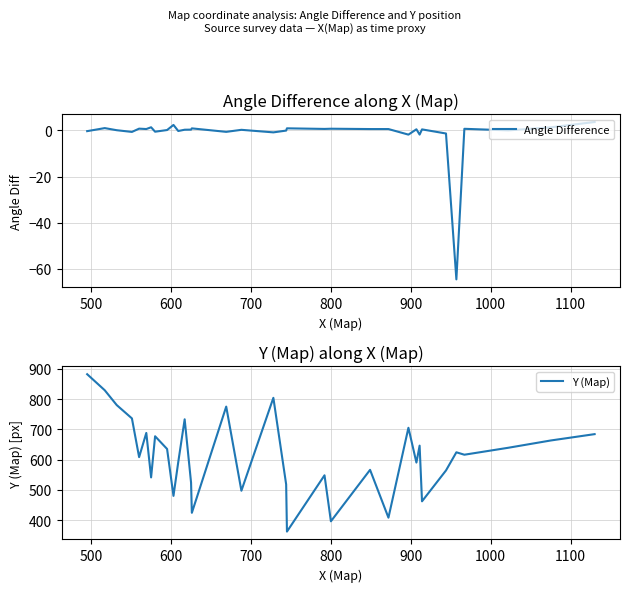

What is the highest value of the Angle Difference series?

3.7